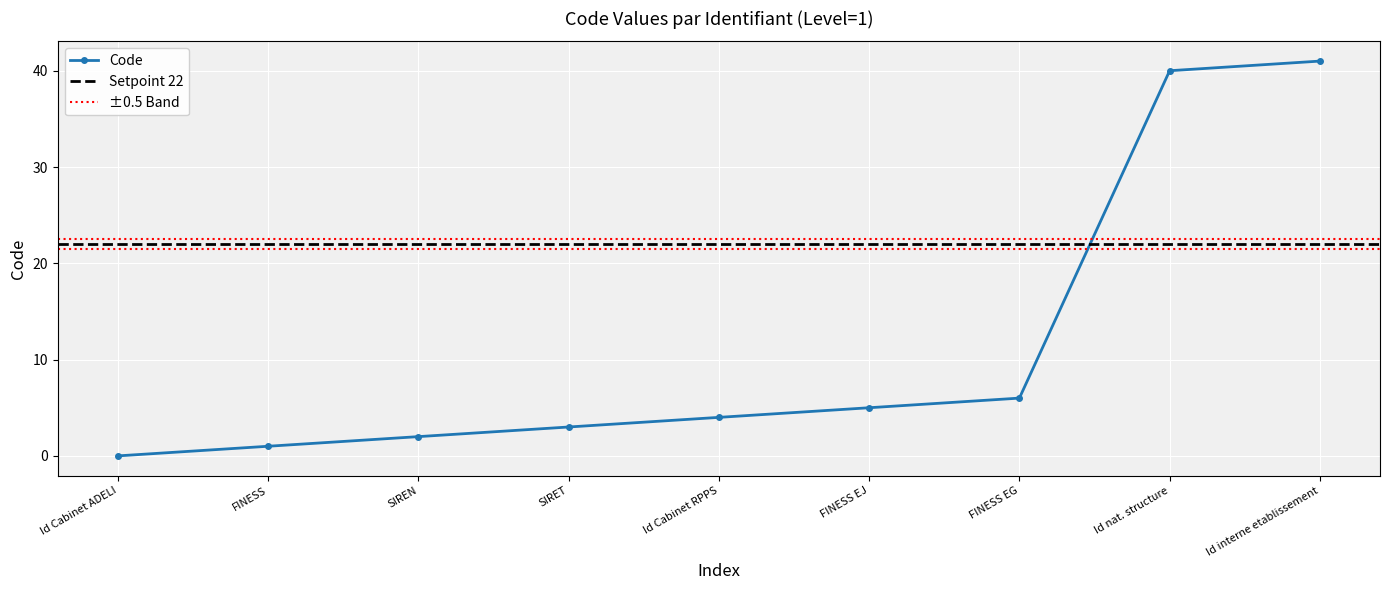

How many data points are above 4?

4